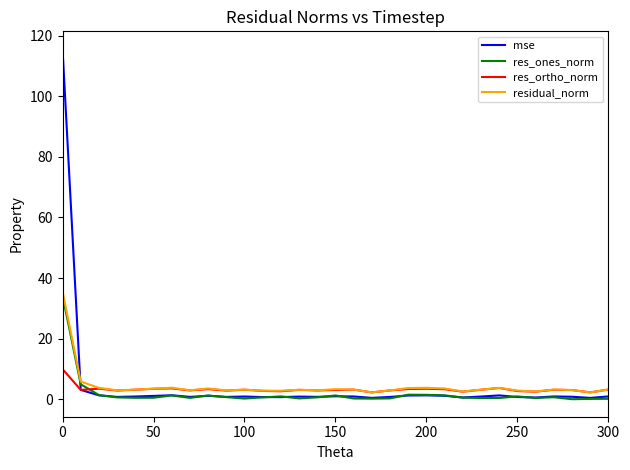

What is the maximum value for res_ones_norm?

34.2